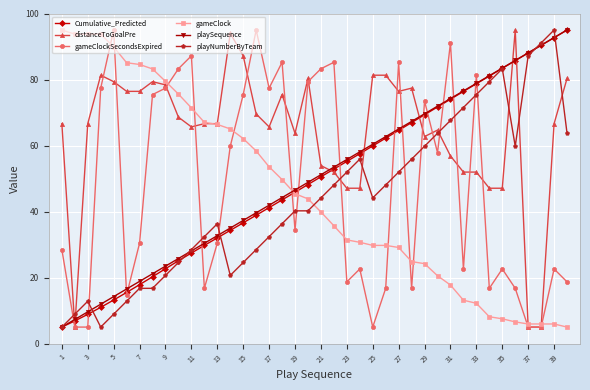

Count the number of data series in this chart.

6